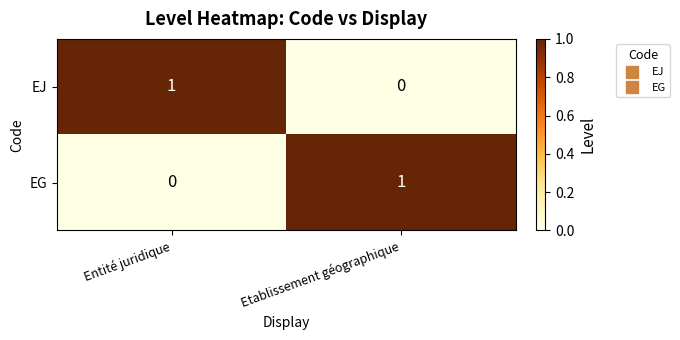

Is it true that EJ equals 1 at Entité juridique?

True